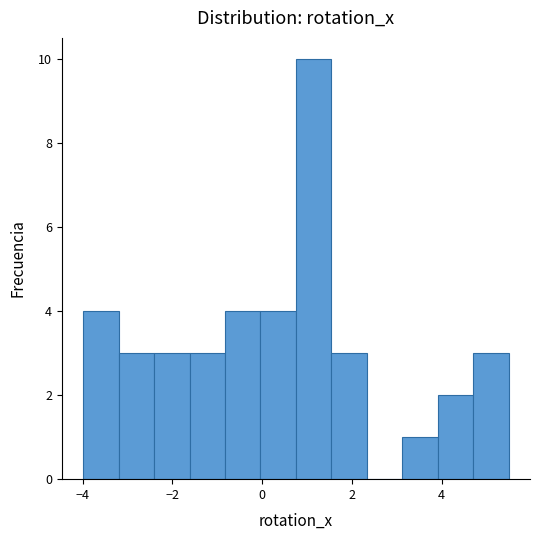

Around what value on the x-axis is the tallest bar? Give the approximate position of its centre, as read against the axis.

1.2